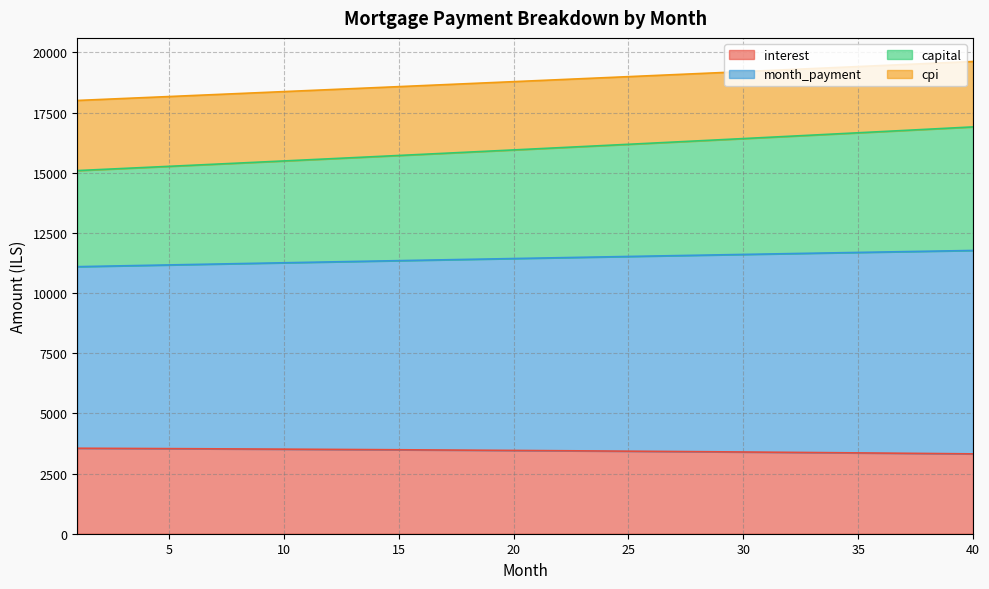

What is the highest value of the interest series?

3552.0